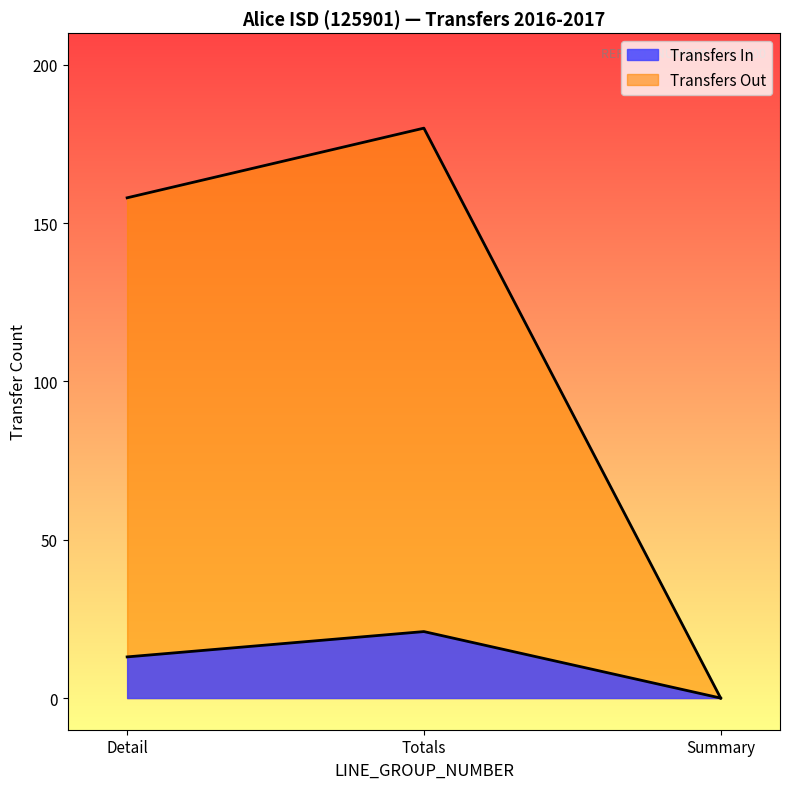

How many values are above zero?

2